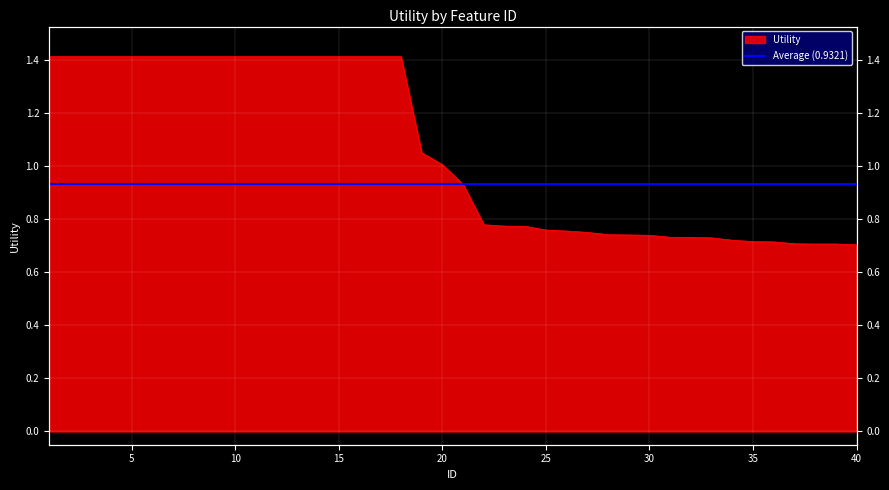

Which category has the lowest value across all series?

40